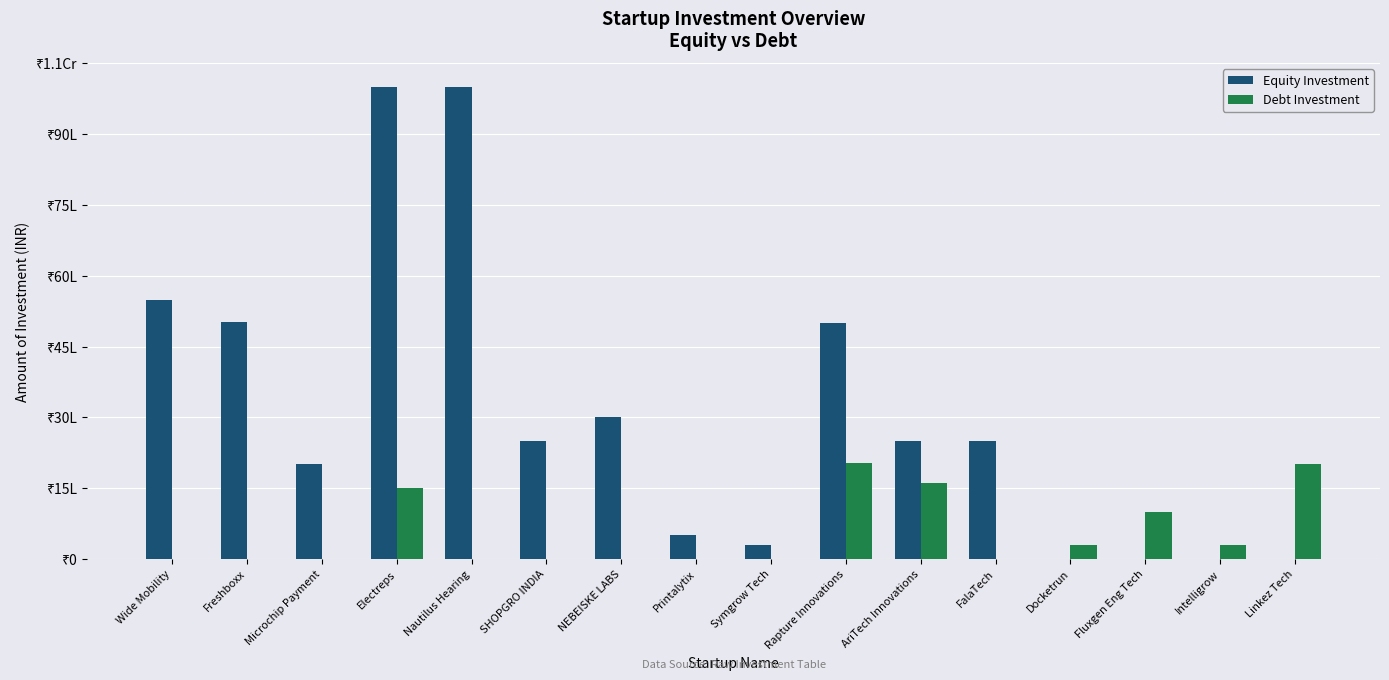

The Equity Investment series shows 10001250 at Electreps. True or false?

True